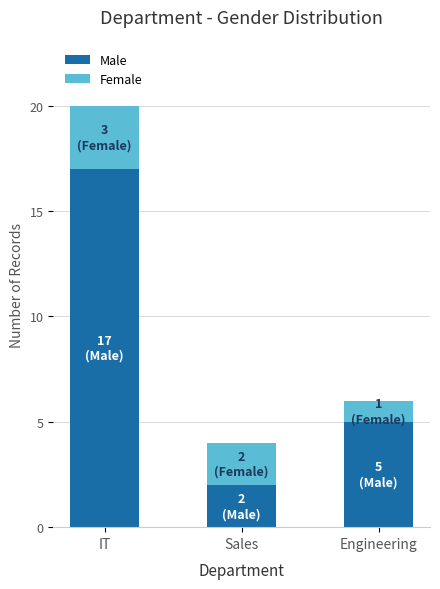

List the labels in order of Male value, largest first.

IT, Engineering, Sales